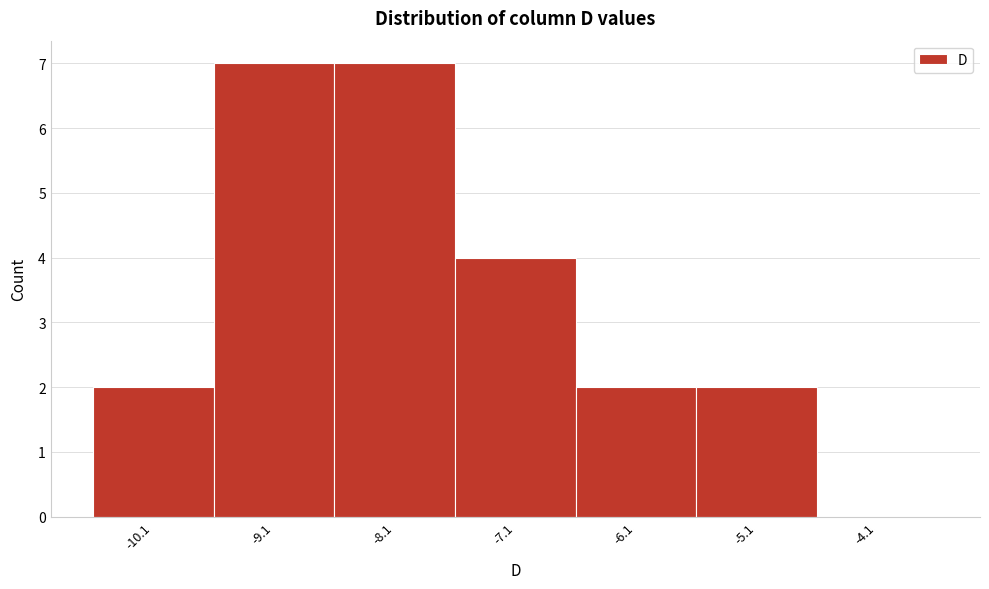

Reading left to right, list every bar in this chart as the range it spans on the x-axis followed by its height. Neither the bar edges nor the heights are printed on the chart, so give them approximately, as read against the axes.

-10.56 to -9.56: 2
-9.56 to -8.56: 7
-8.56 to -7.56: 7
-7.56 to -6.56: 4
-6.56 to -5.56: 2
-5.56 to -4.56: 2
-4.56 to -3.56: 0